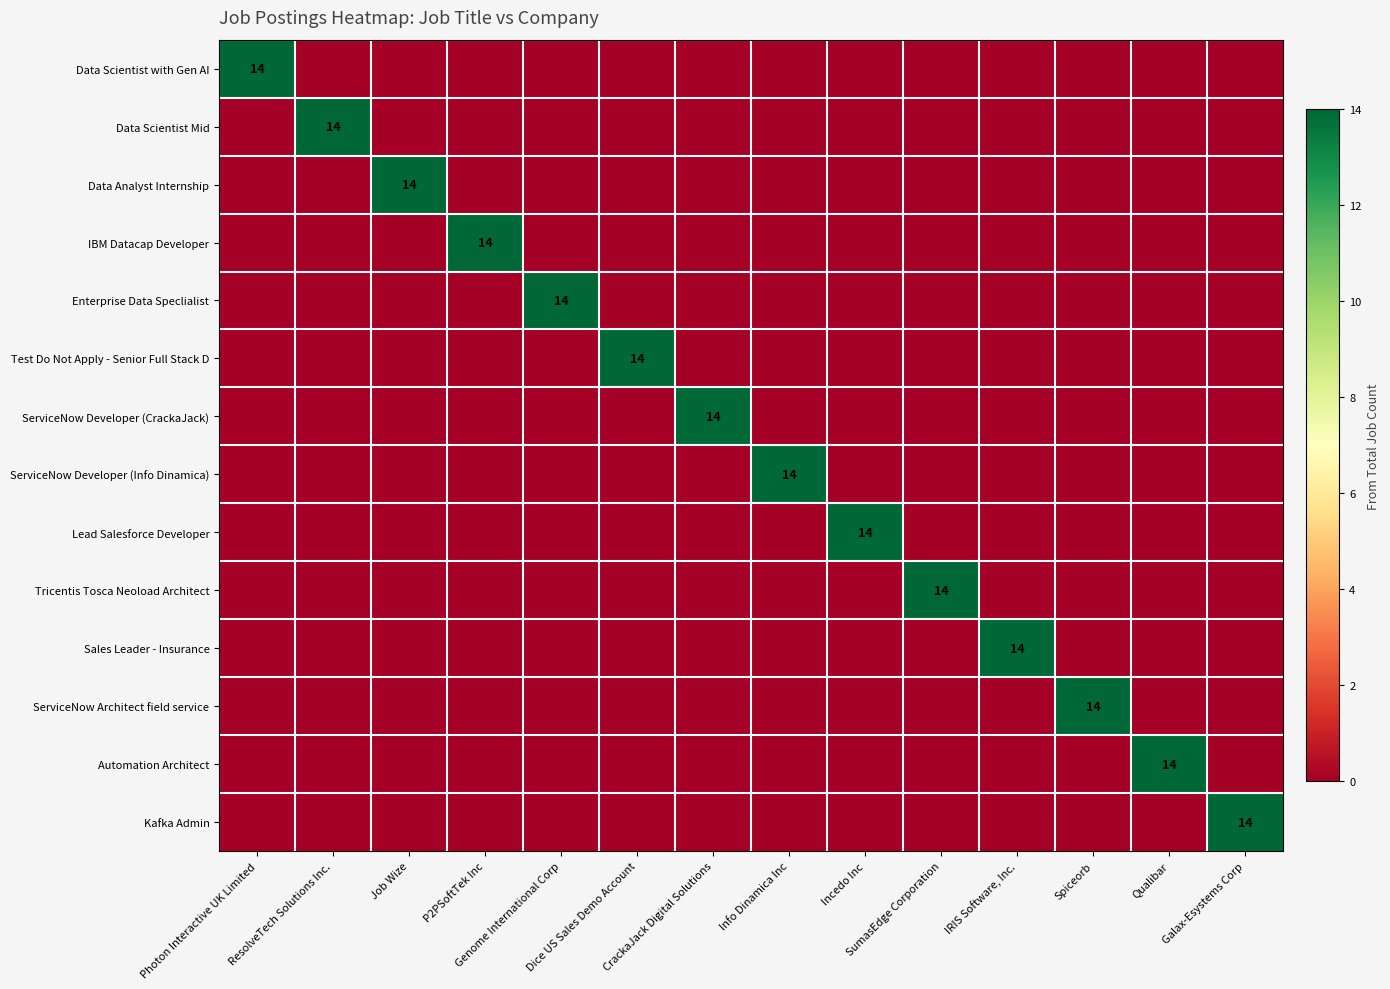

The value of IBM Datacap Developer at Qualibar is 6. True or false?

False